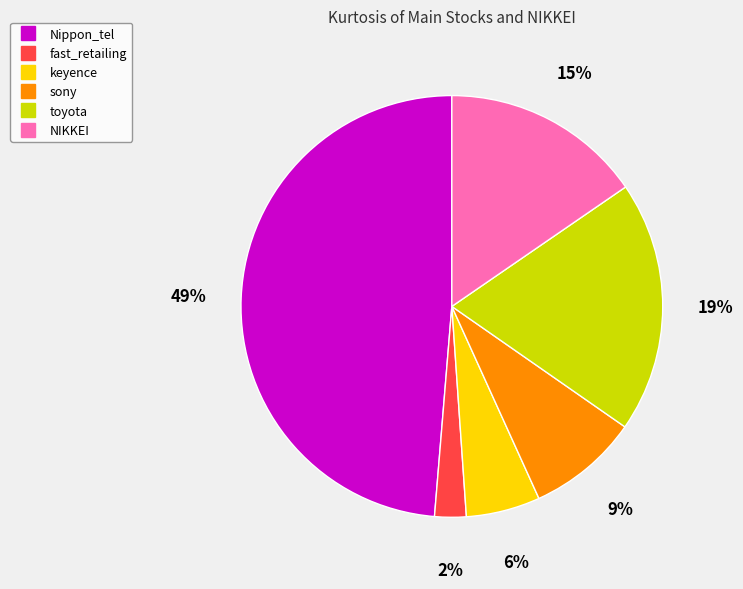

To the nearest percent, what is the average slice percentage?

17%